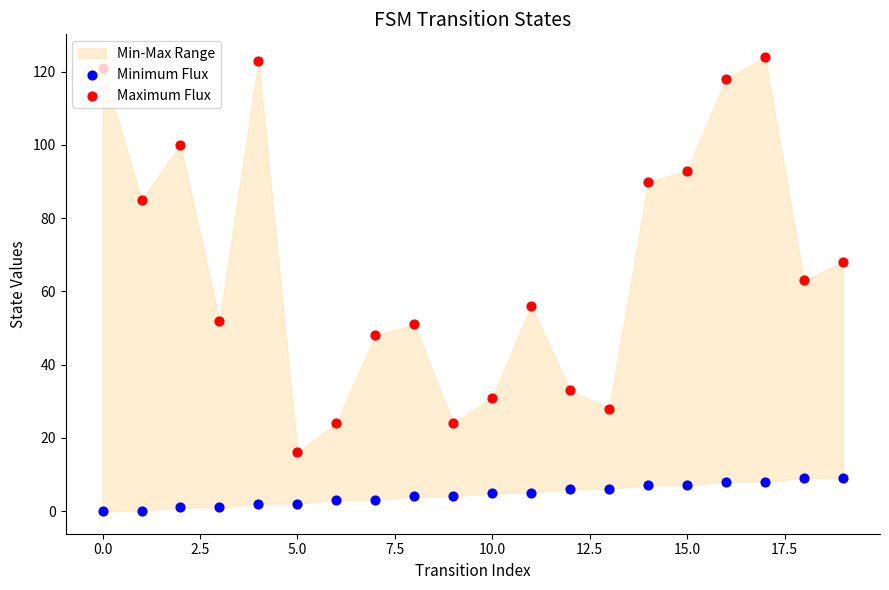

At how many categories does at least one series exceed 53?

11